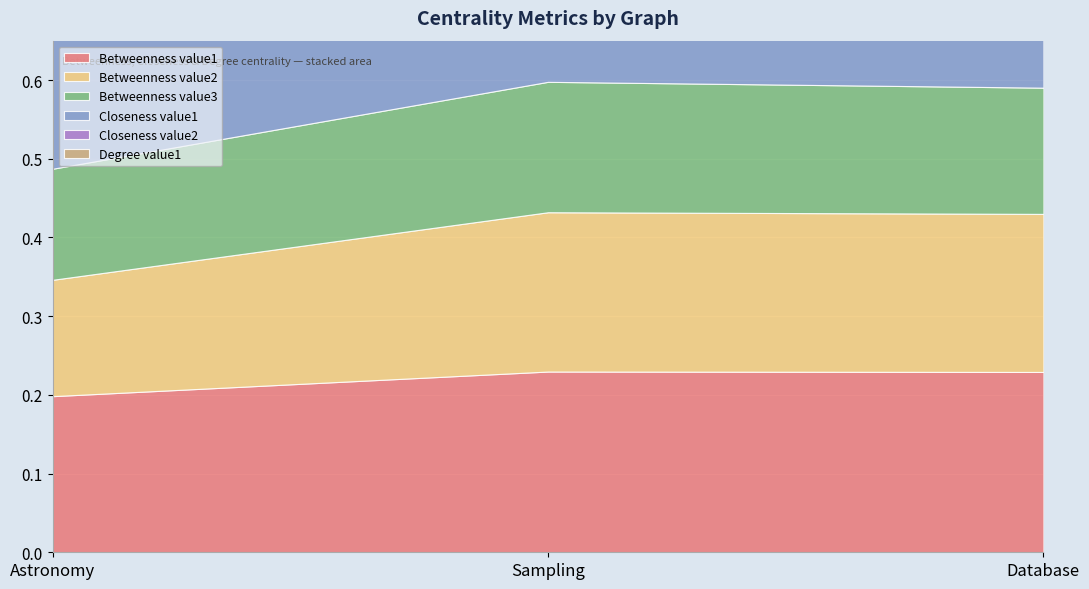

Which series changed the most between Sampling and Database?

Degree value1